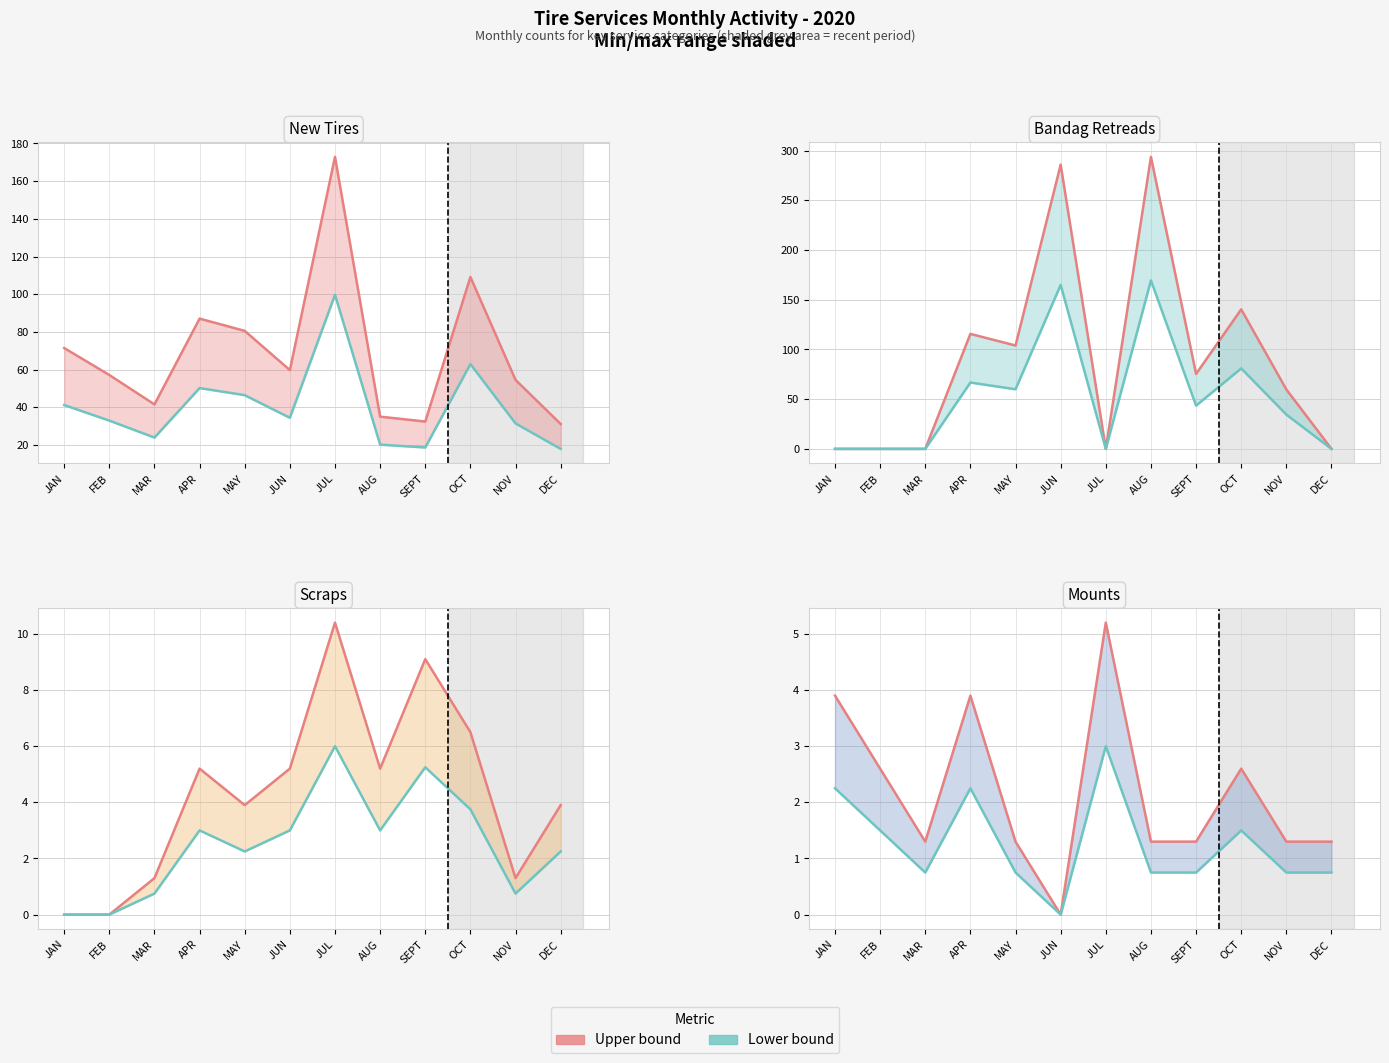

True or false: Scraps and New Tires cross at least once.

False